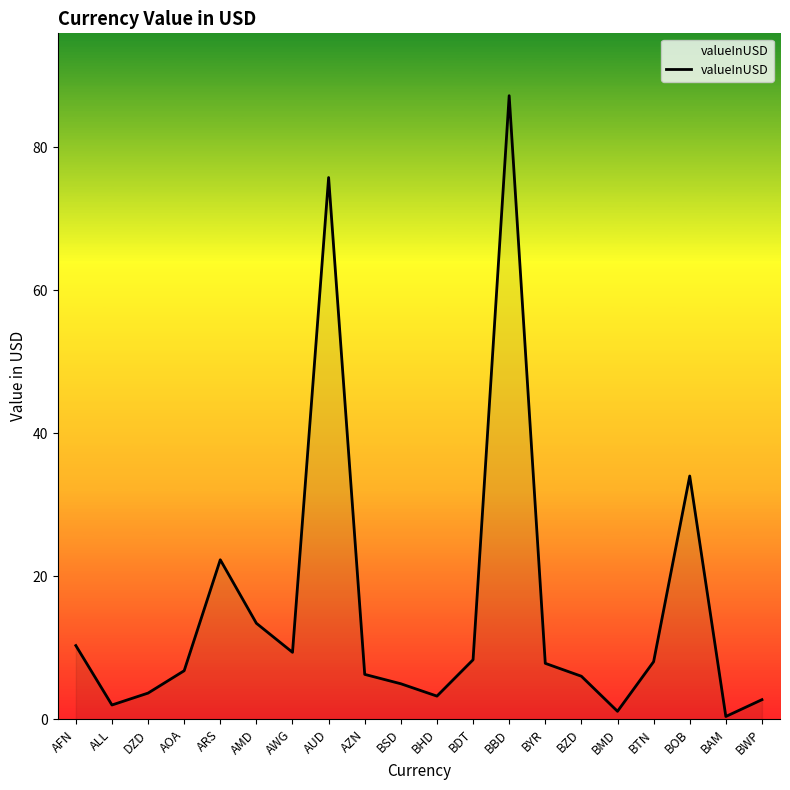

What position from the right is ARS?

16